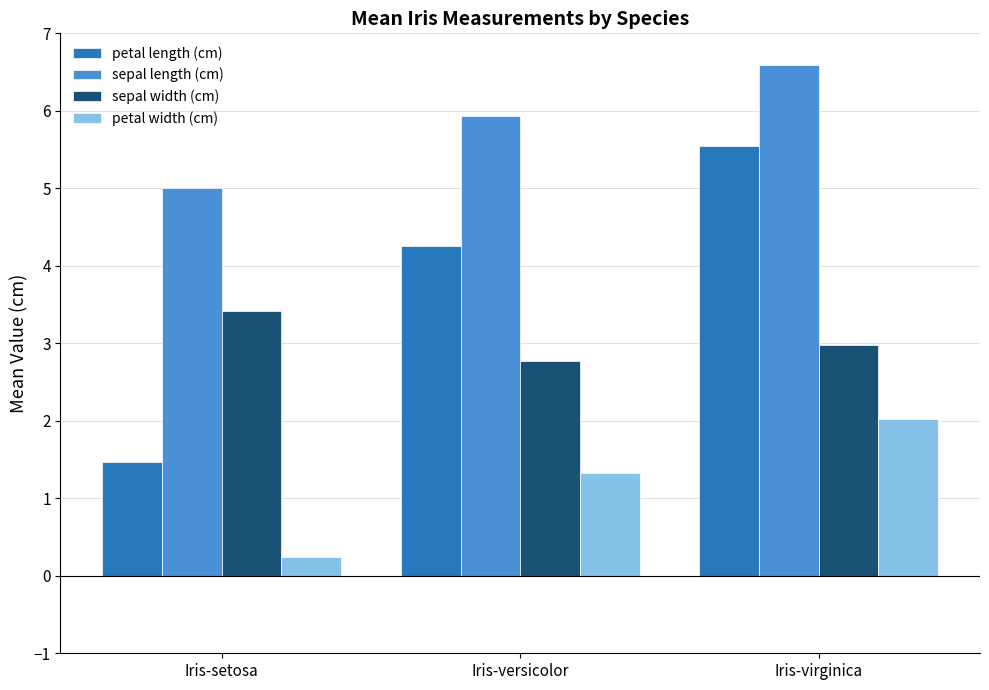

Is it true that petal width (cm) equals 0.2 at Iris-setosa?

True